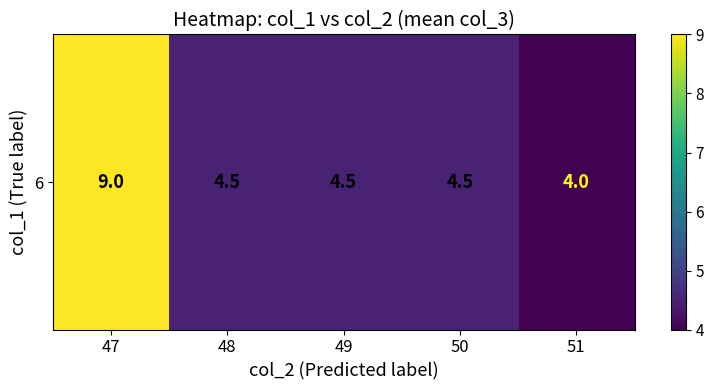

The chart shows a value of 4.0 at 51. True or false?

True